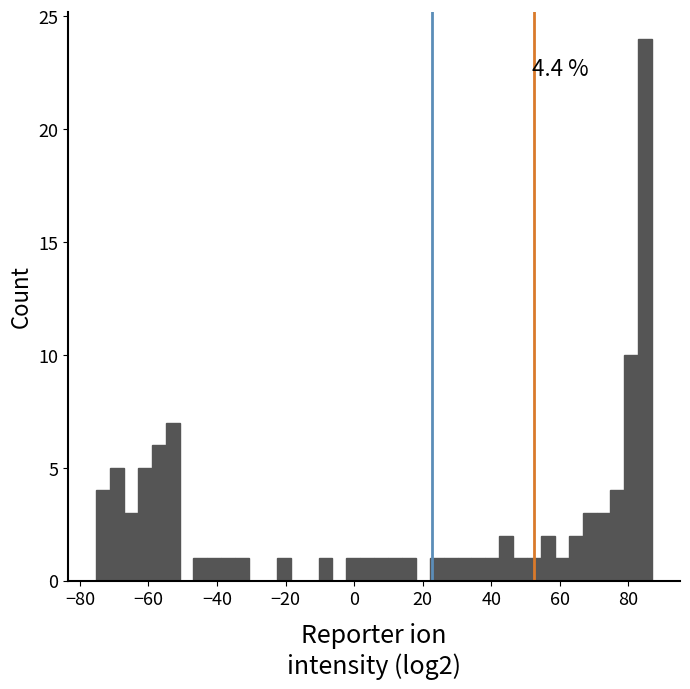

Read against the x-axis, roughly where is the centre of the tallest bar?

84